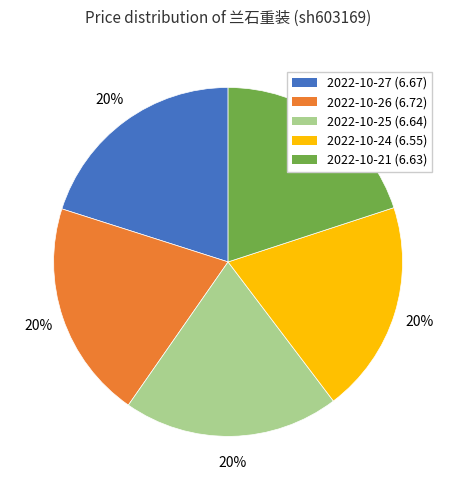

How many segments does this pie chart have?

5